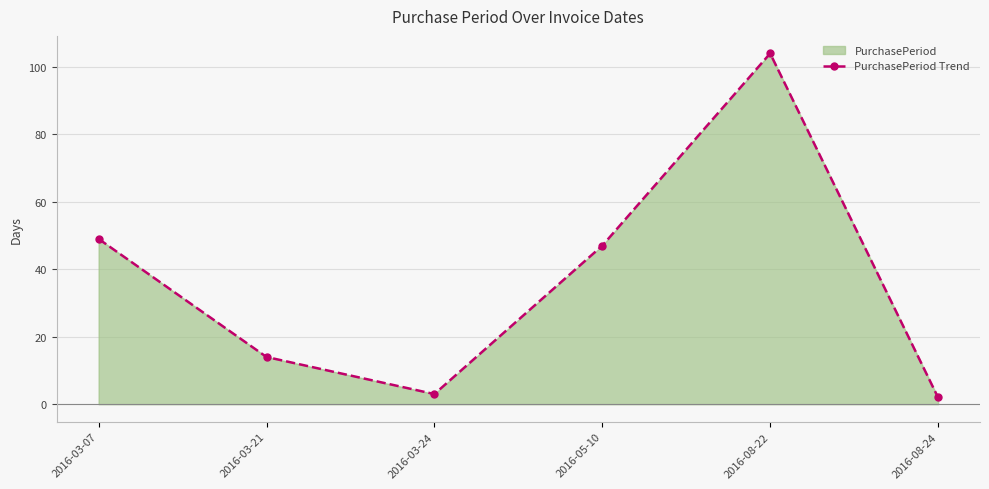

List the labels in order of value, largest first.

2016-08-22, 2016-03-07, 2016-05-10, 2016-03-21, 2016-03-24, 2016-08-24